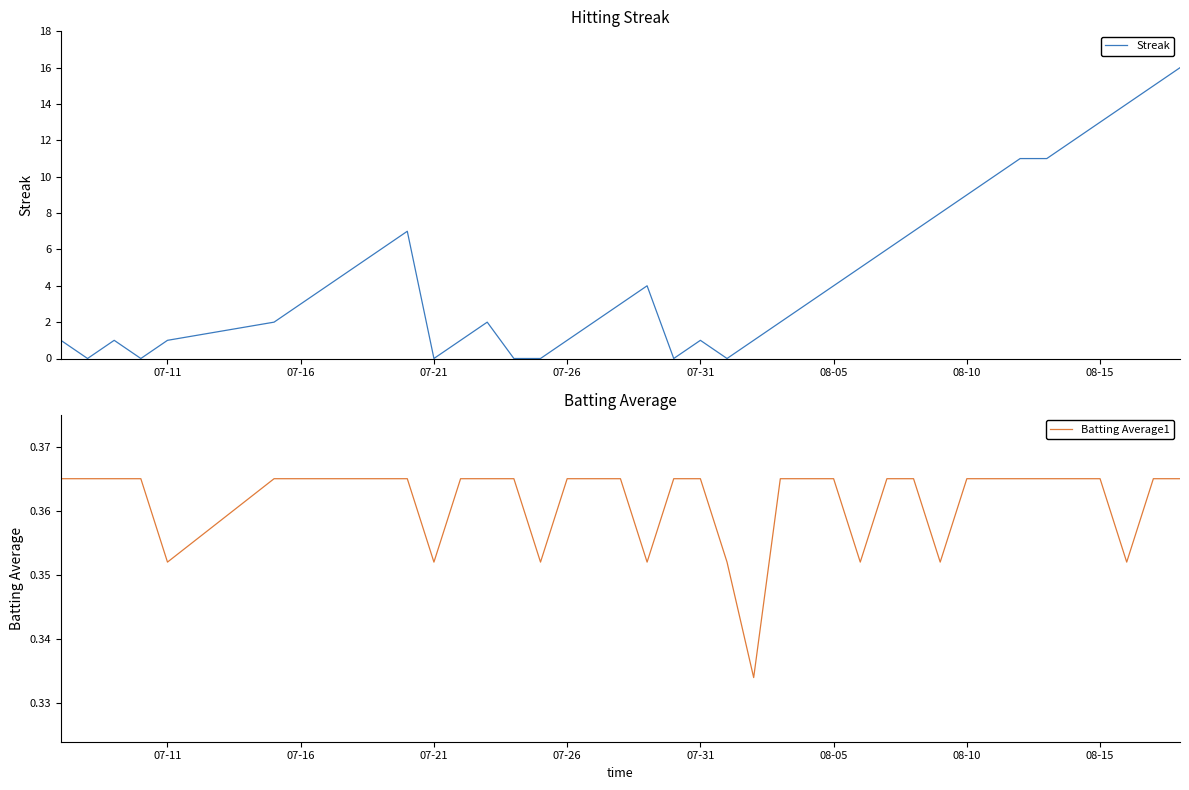

Count the number of categories in the chart.

40